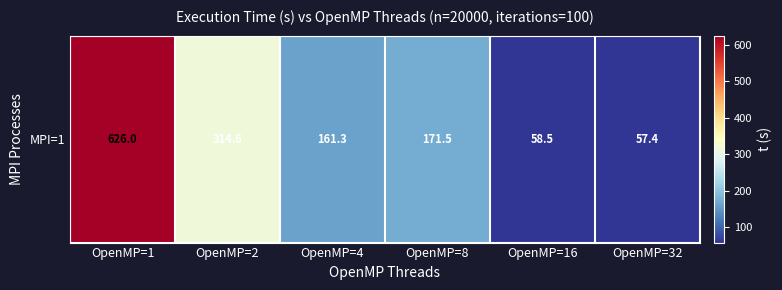

How many values exceed 171?

3